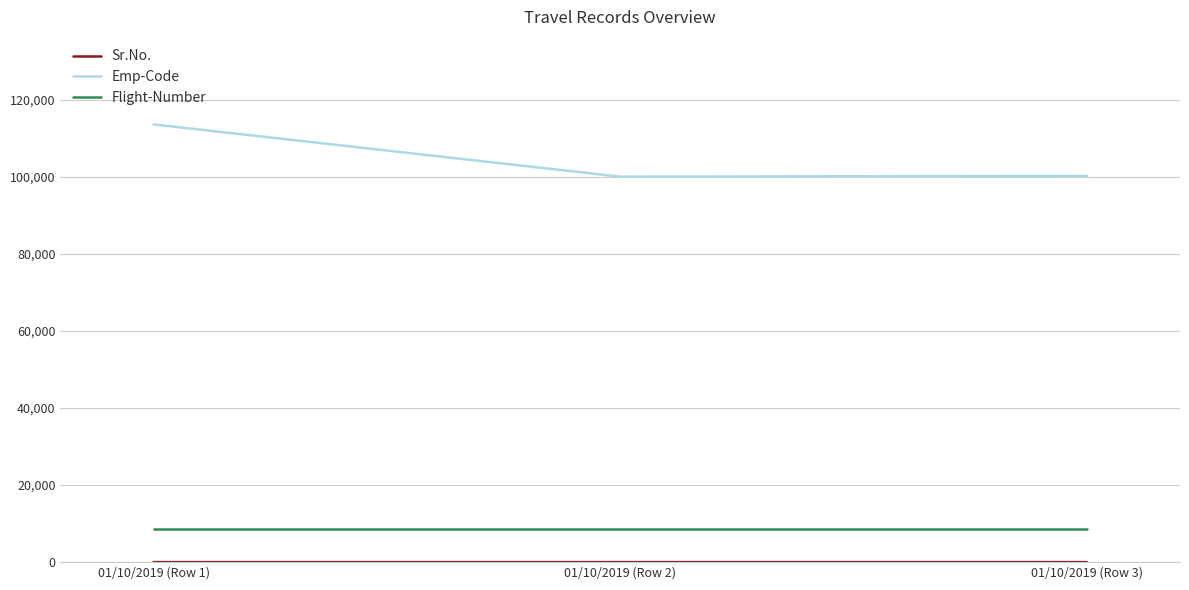

What is the greatest value displayed?

113581